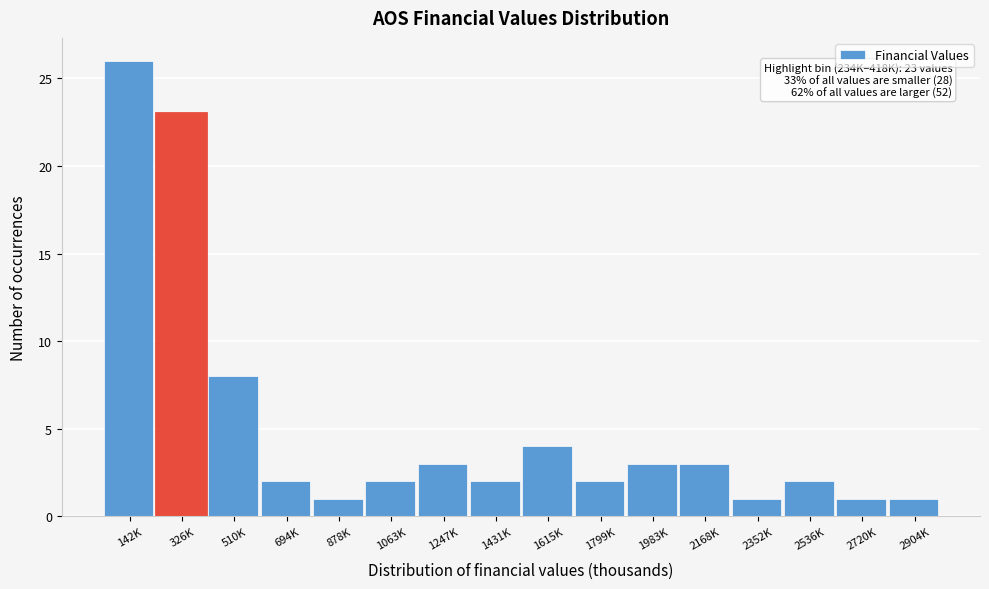

Reading left to right, transcribe all the data shown in this chart.

26	23	8	2	1	2	3	2	4	2	3	3	1	2	1	1